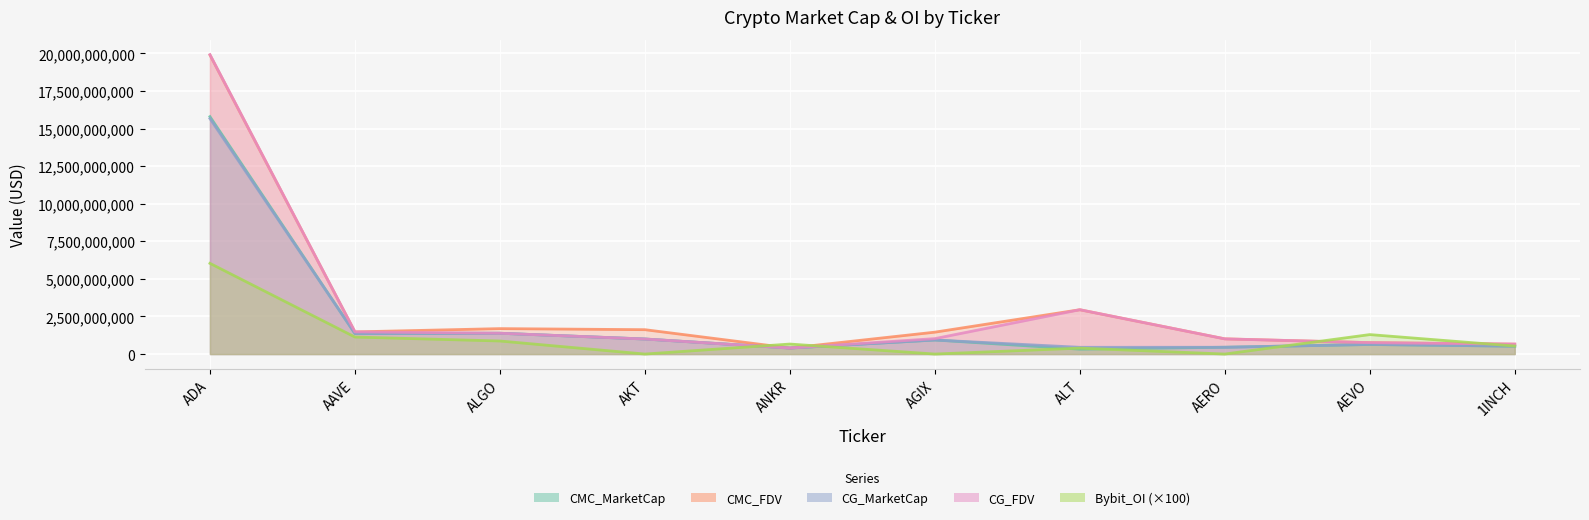

What is the label of the 1st point from the right?

1INCH